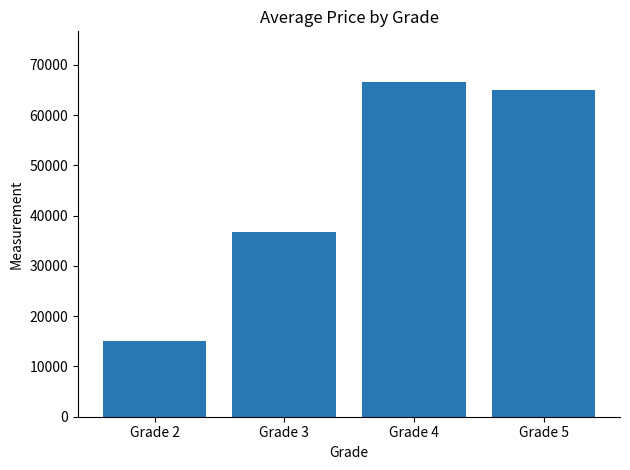

What is the maximum value shown in the chart?

66667